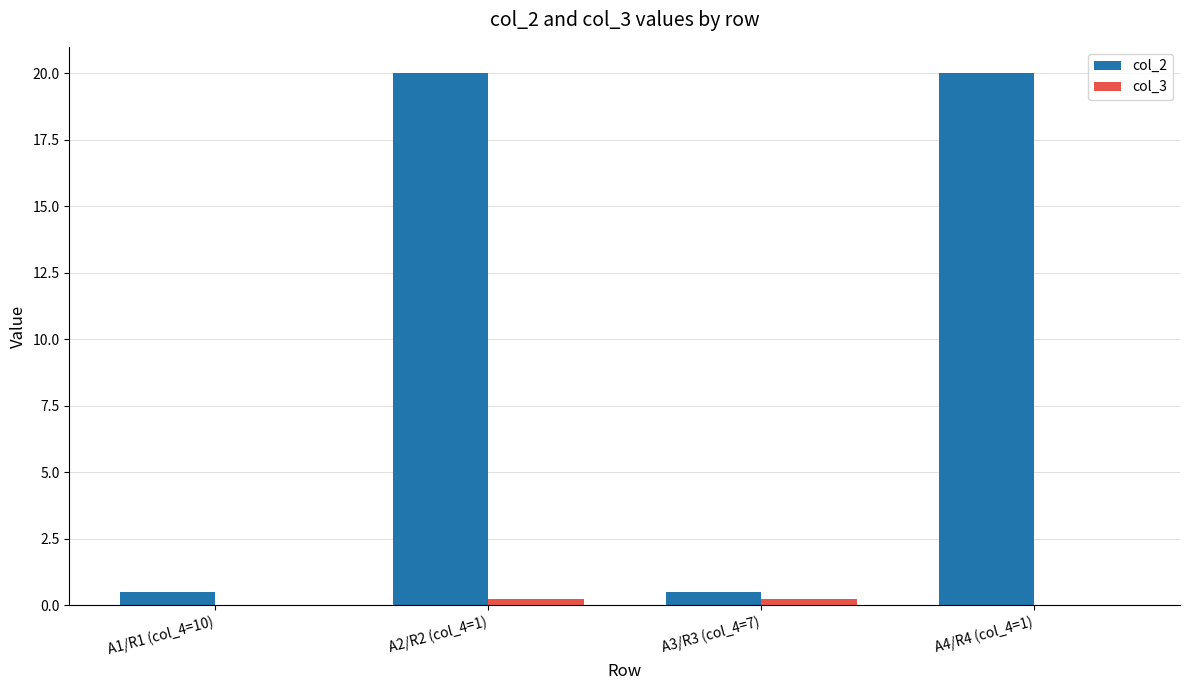

What is the sum of all col_2 values?

41.0